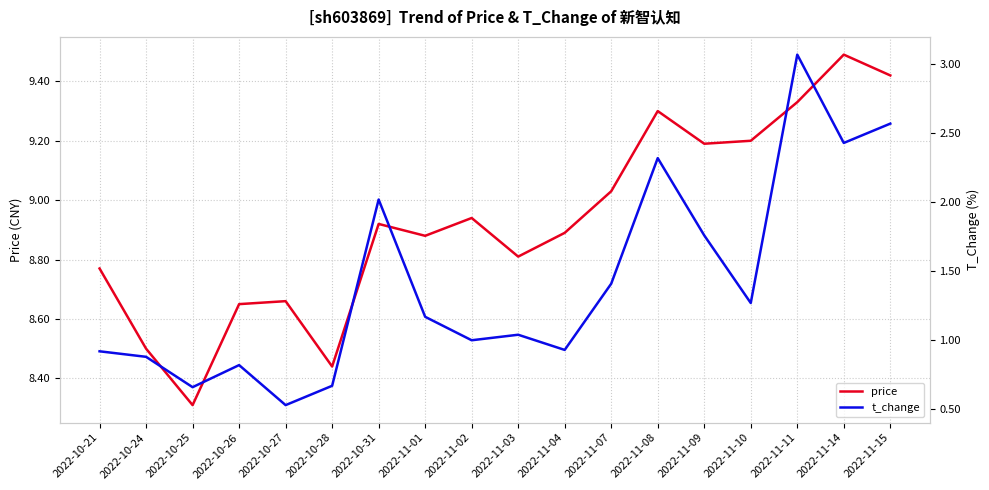

What are all the series names shown in the legend?

price, t_change